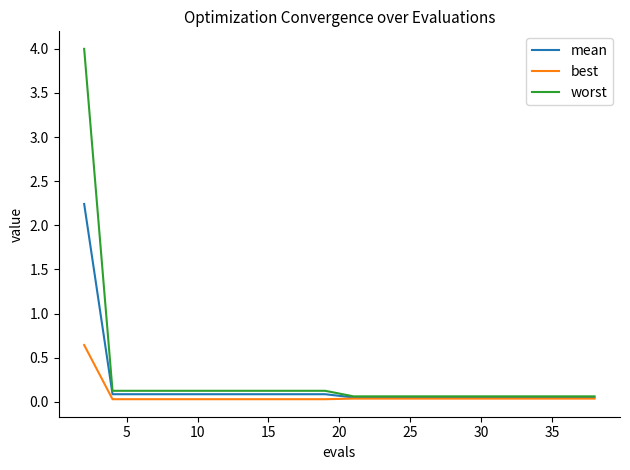

Rank the series by their maximum value, from lowest to highest.

best, mean, worst